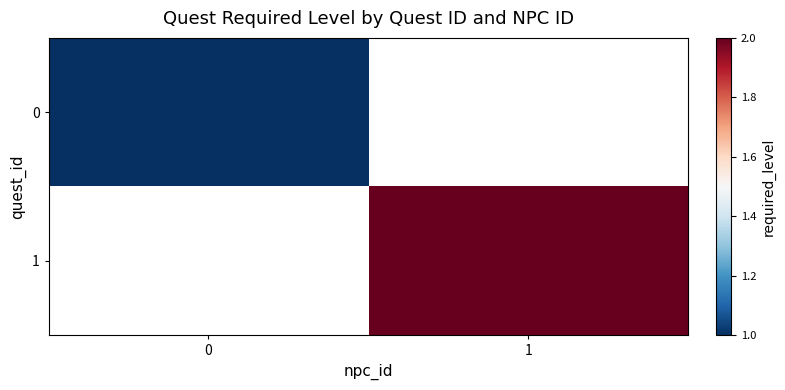

True or false: 0 has a value of 1.6 at 0.

False